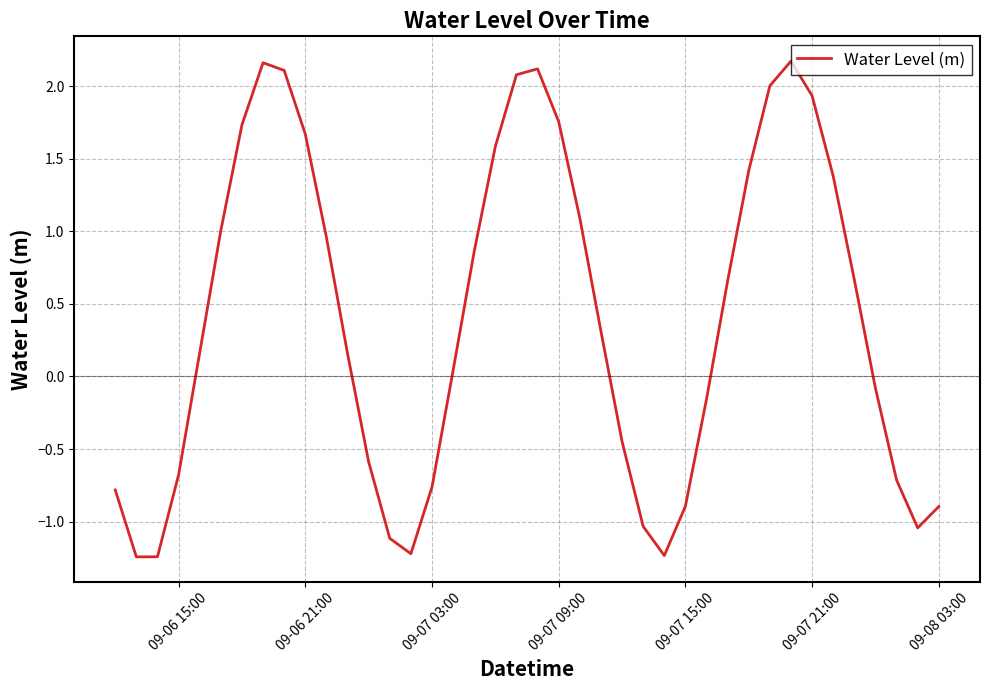

What is the average value?

0.4